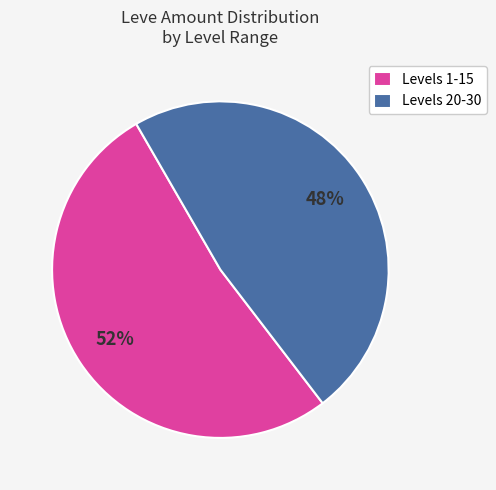

Approximately how many times larger is the value at Levels 20-30 compared to Levels 1-15?

0.9